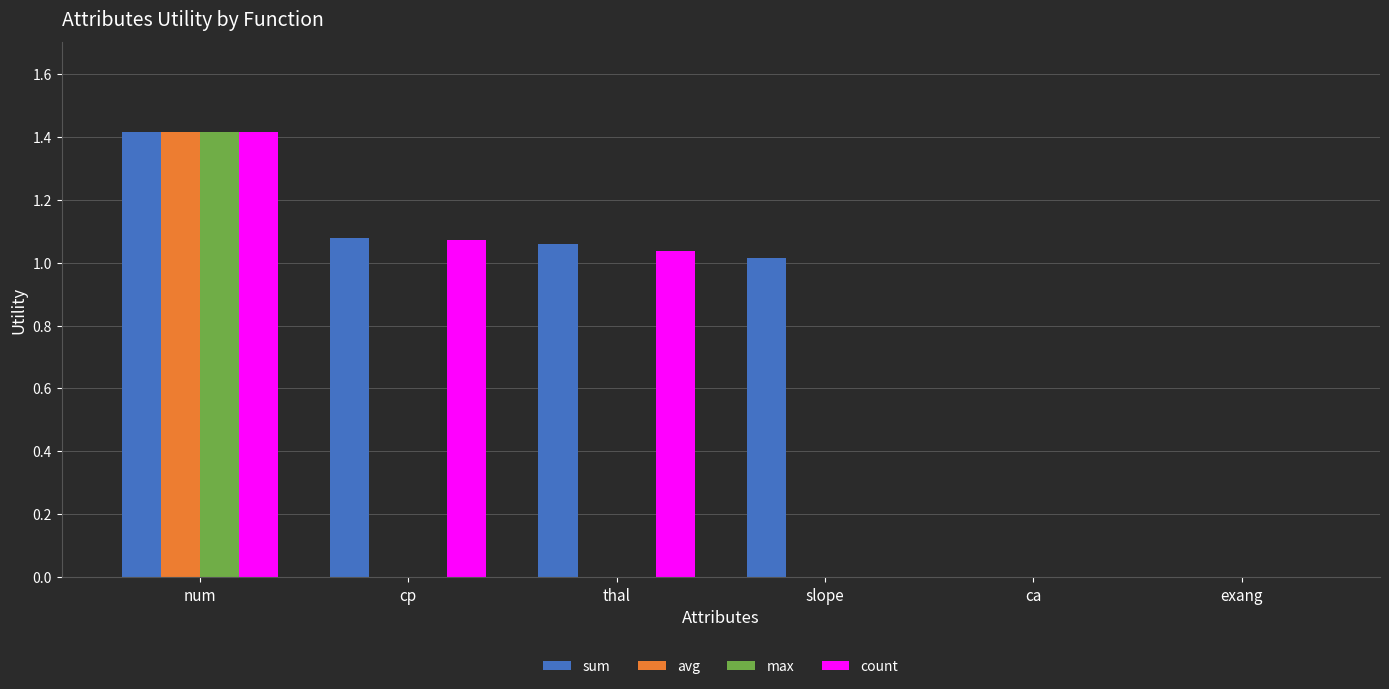

What is the maximum value for avg?

1.4